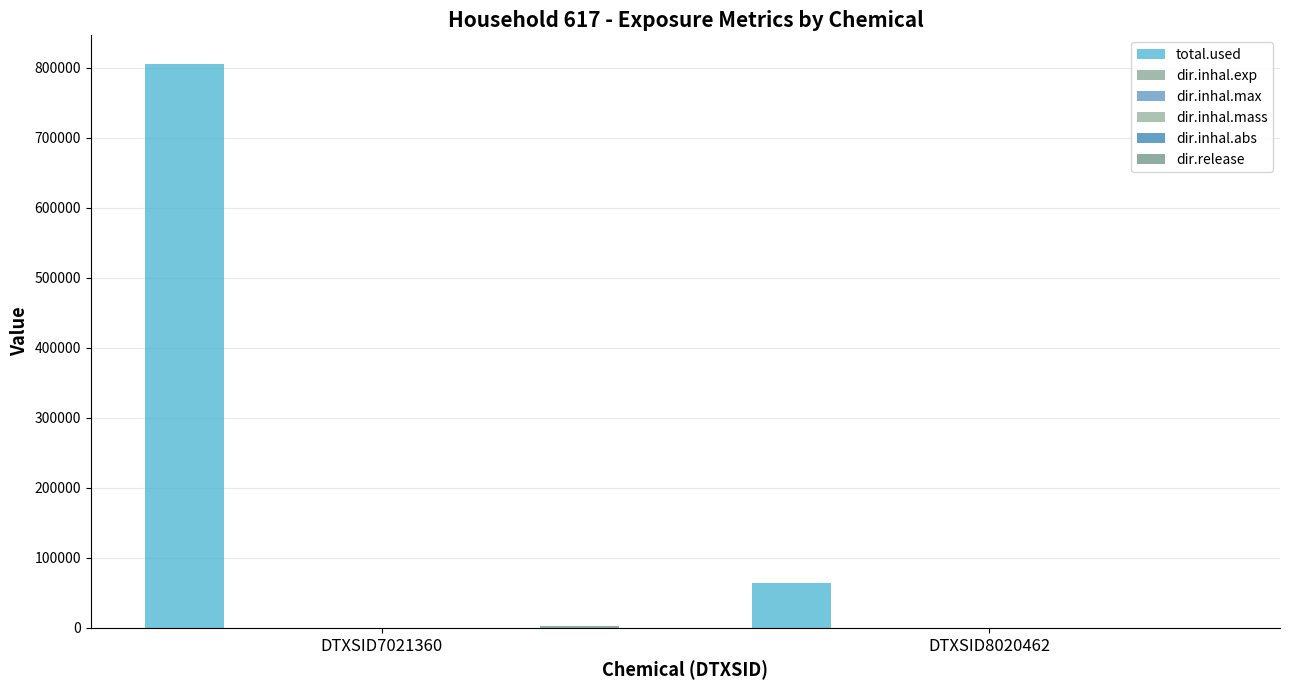

Read the dir.inhal.max value at DTXSID7021360.

35.0